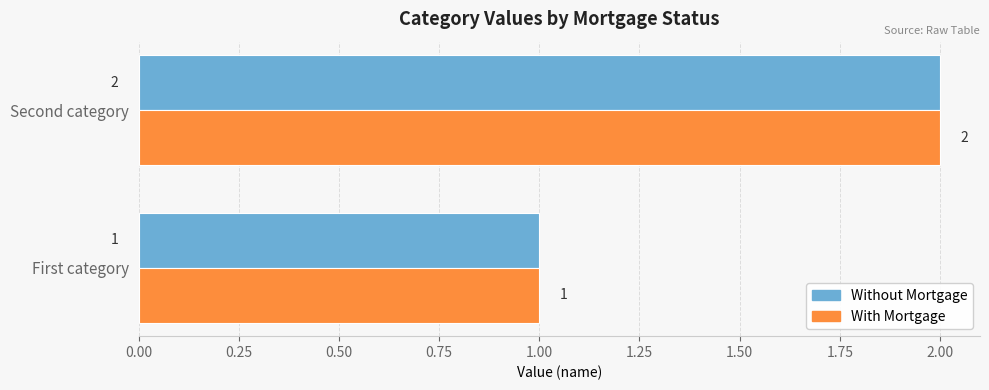

Is it true that Without Mortgage equals 2 at First category?

False